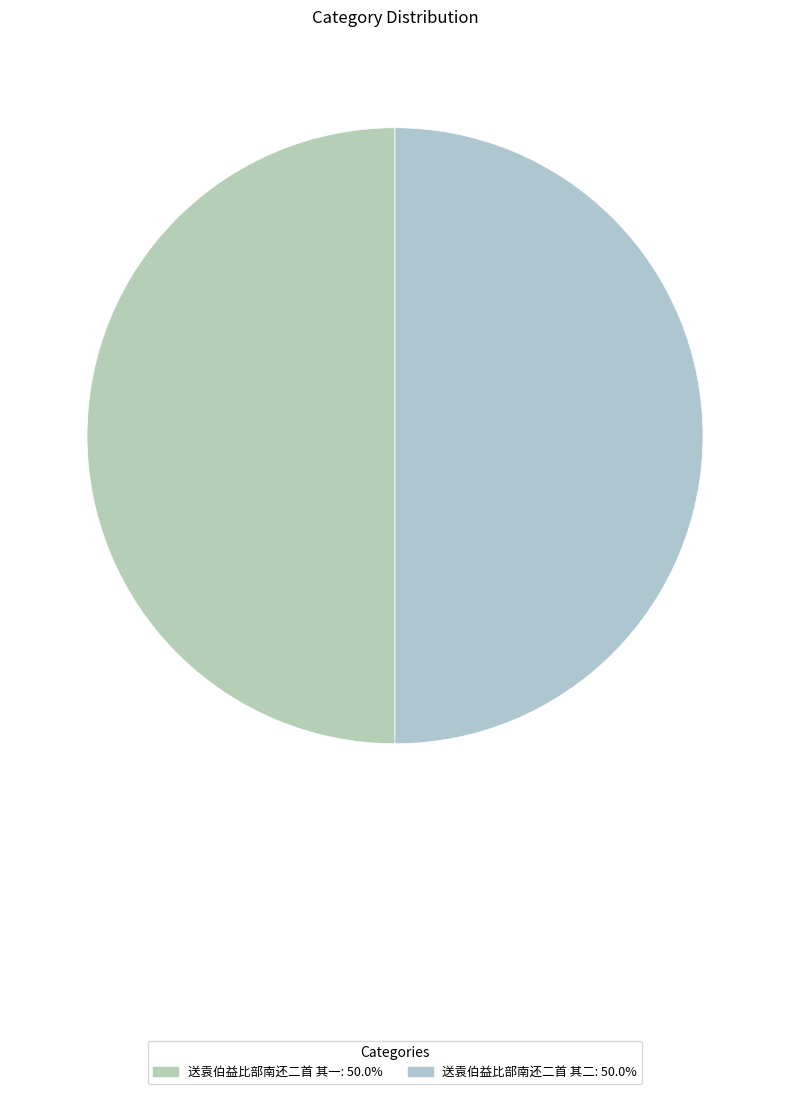

Approximately how many times larger is the value at 送袁伯益比部南还二首 其一 compared to 送袁伯益比部南还二首 其二?

1.0